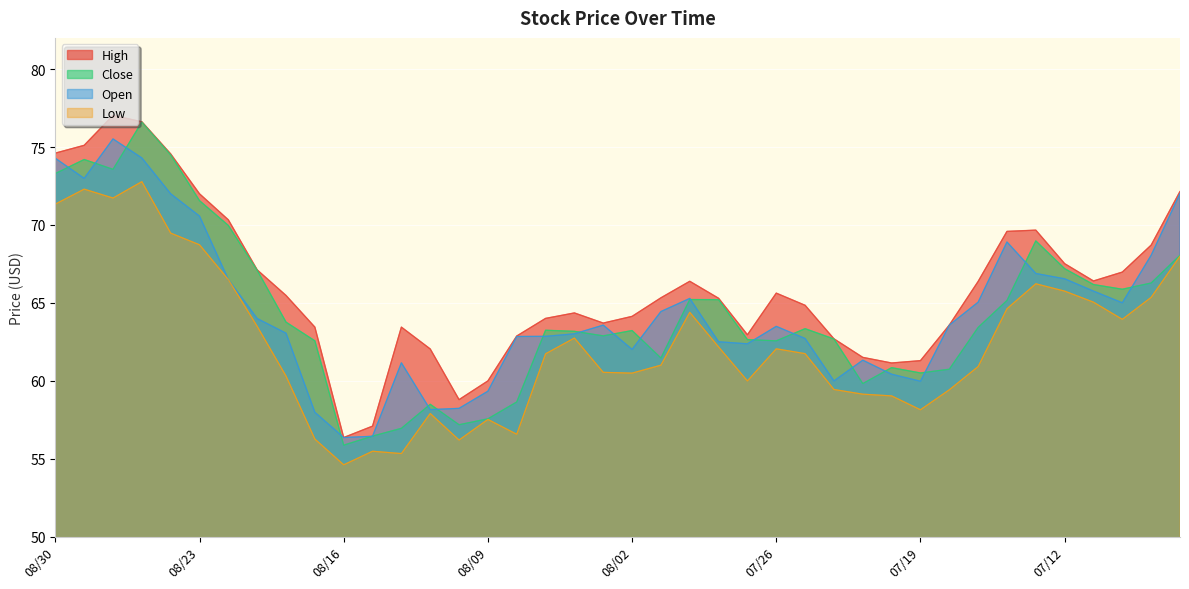

What is the difference between the maximum and minimum values in the Open series?

19.1